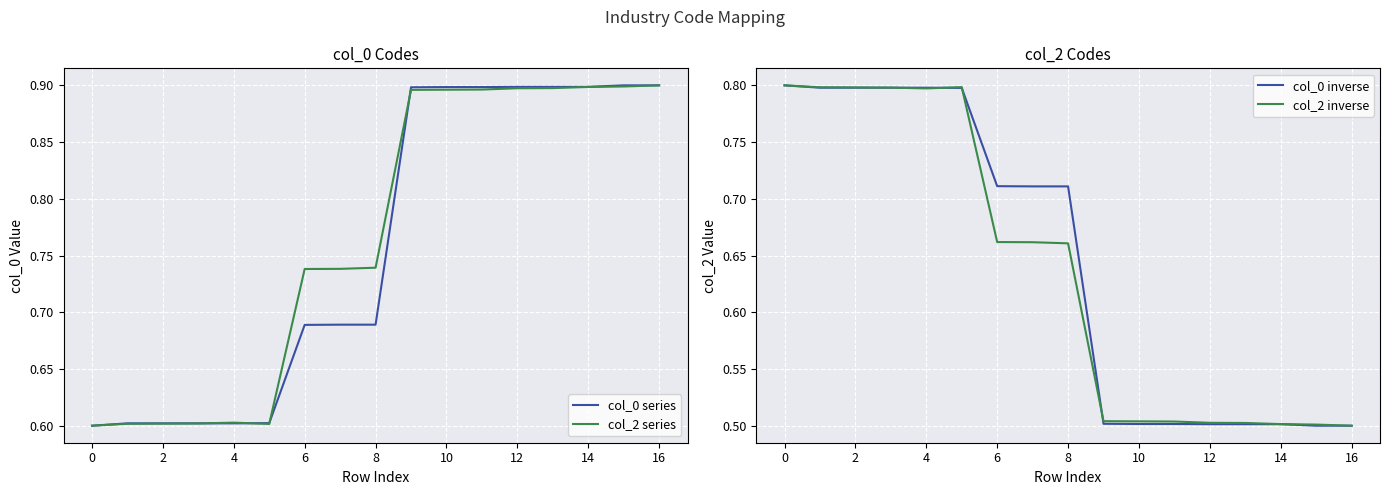

What are all the series names shown in the legend?

col_0 series, col_2 series, col_0 inverse, col_2 inverse